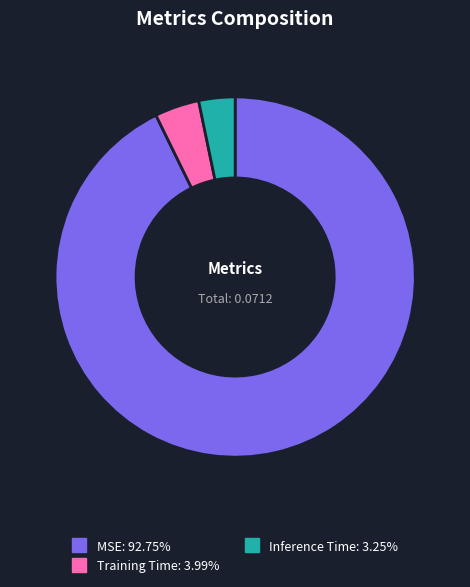

Do MSE and Inference Time together represent more than half of the pie?

Yes